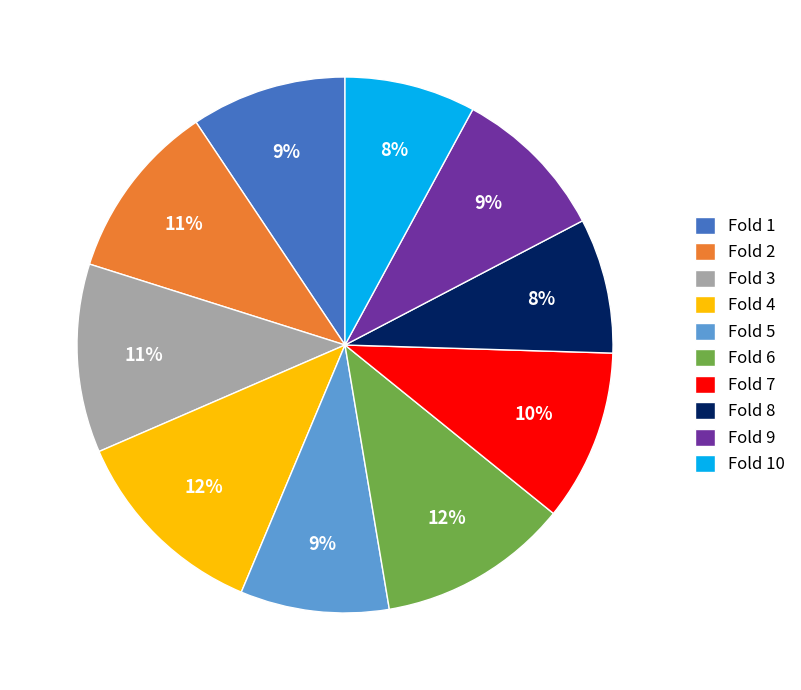

Combined, do Fold 7 and Fold 10 account for over 50%?

No